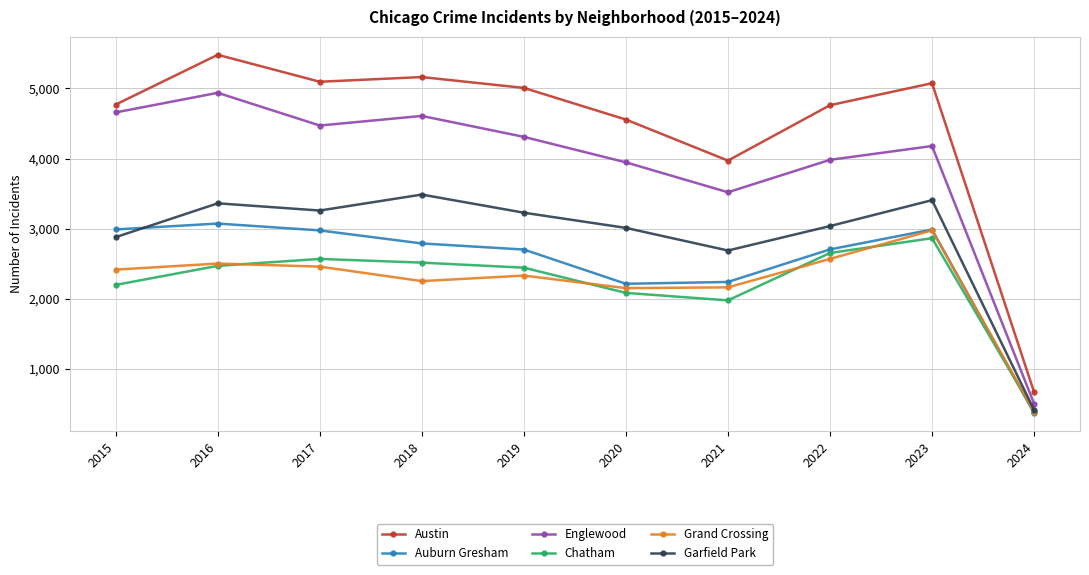

Which series has the largest range (max minus min)?

Austin